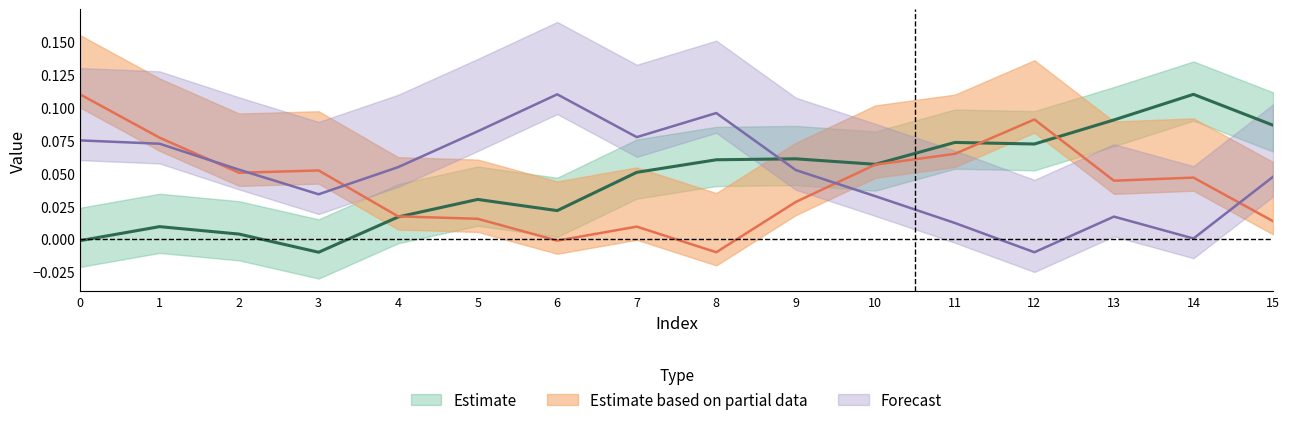

Where do col_2 and col_1 first cross each other?

1 and 2